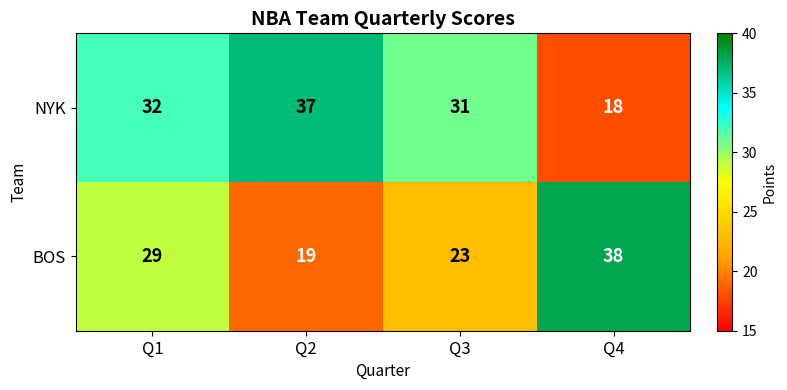

What is the sum of all BOS values?

109